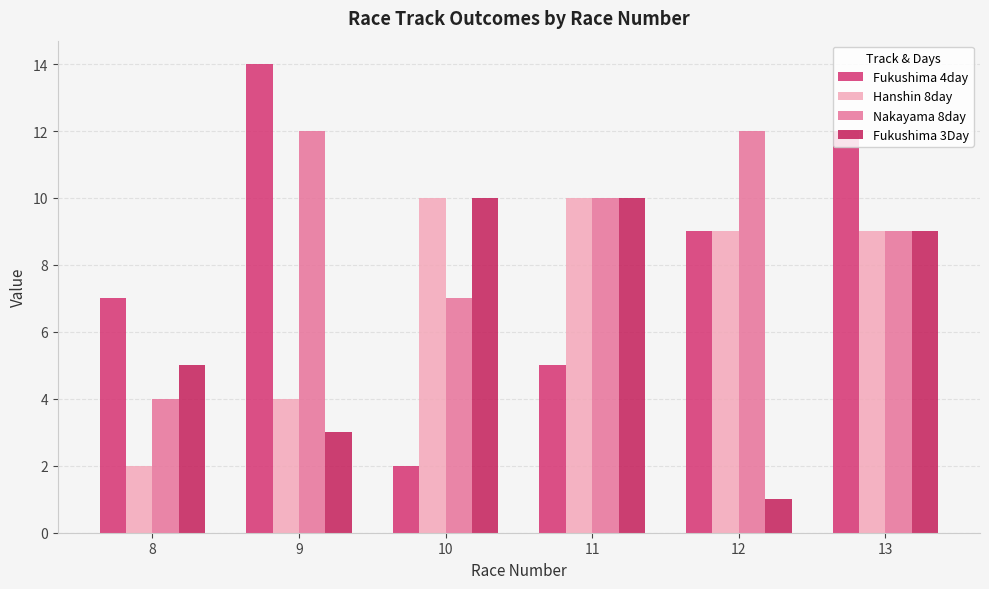

The Fukushima 4day series shows 14 at 12. True or false?

False